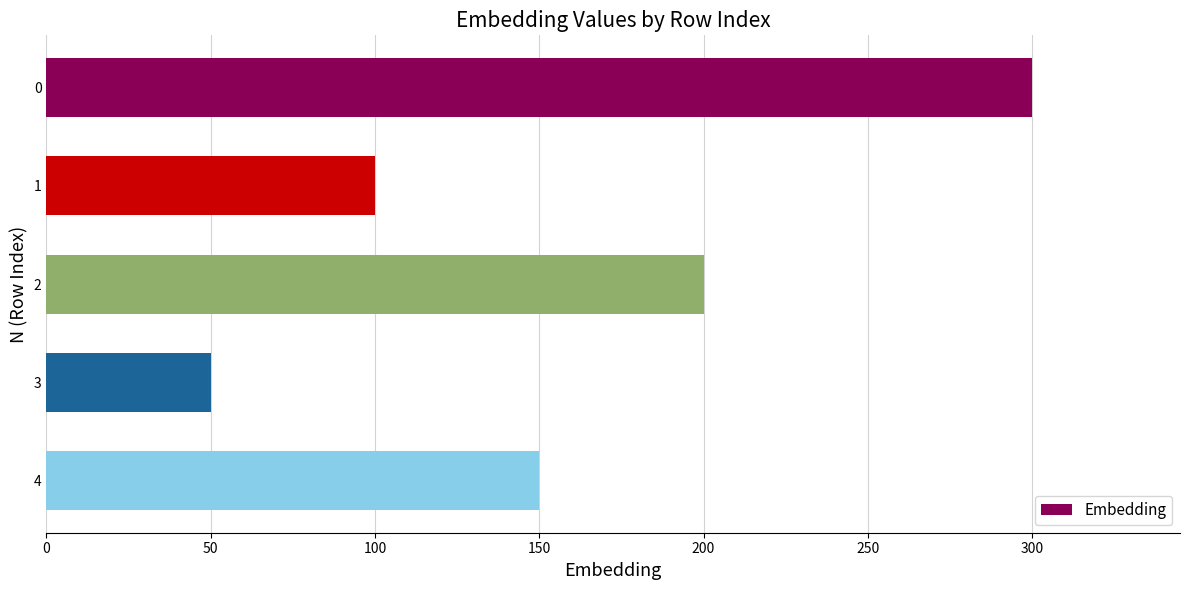

Rank the categories by value from lowest to highest.

3, 1, 4, 2, 0